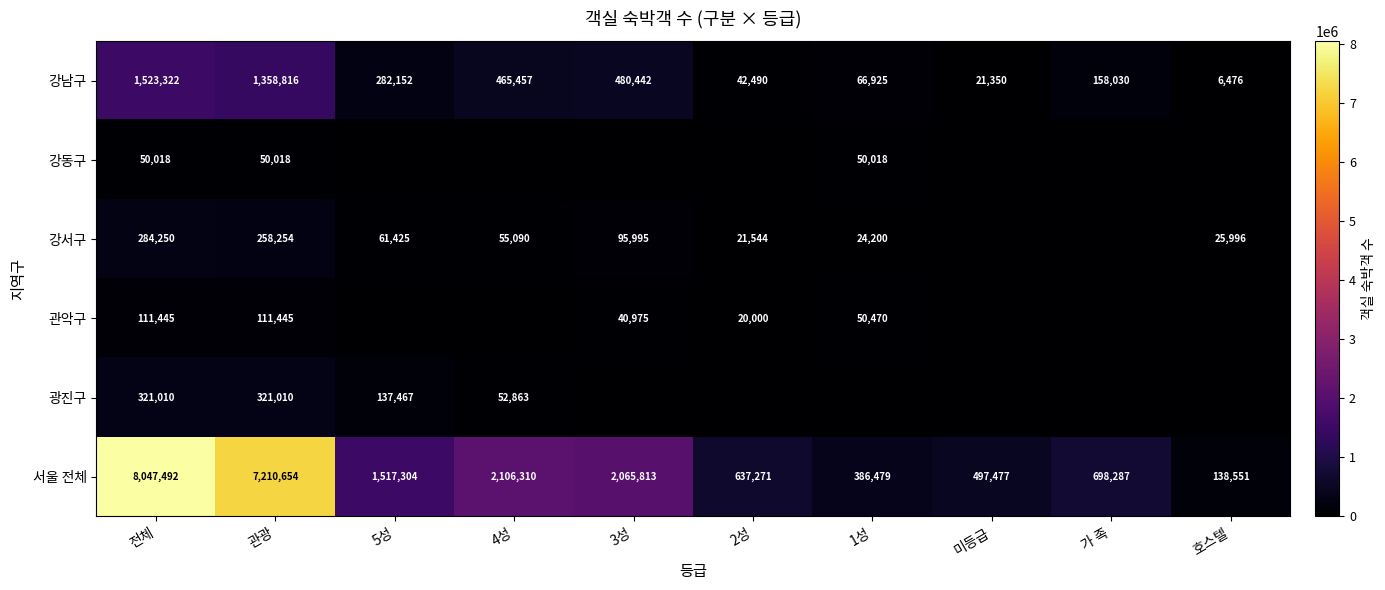

Rank the series at 관광 from lowest to highest value.

강동구, 관악구, 강서구, 광진구, 강남구, 서울 전체